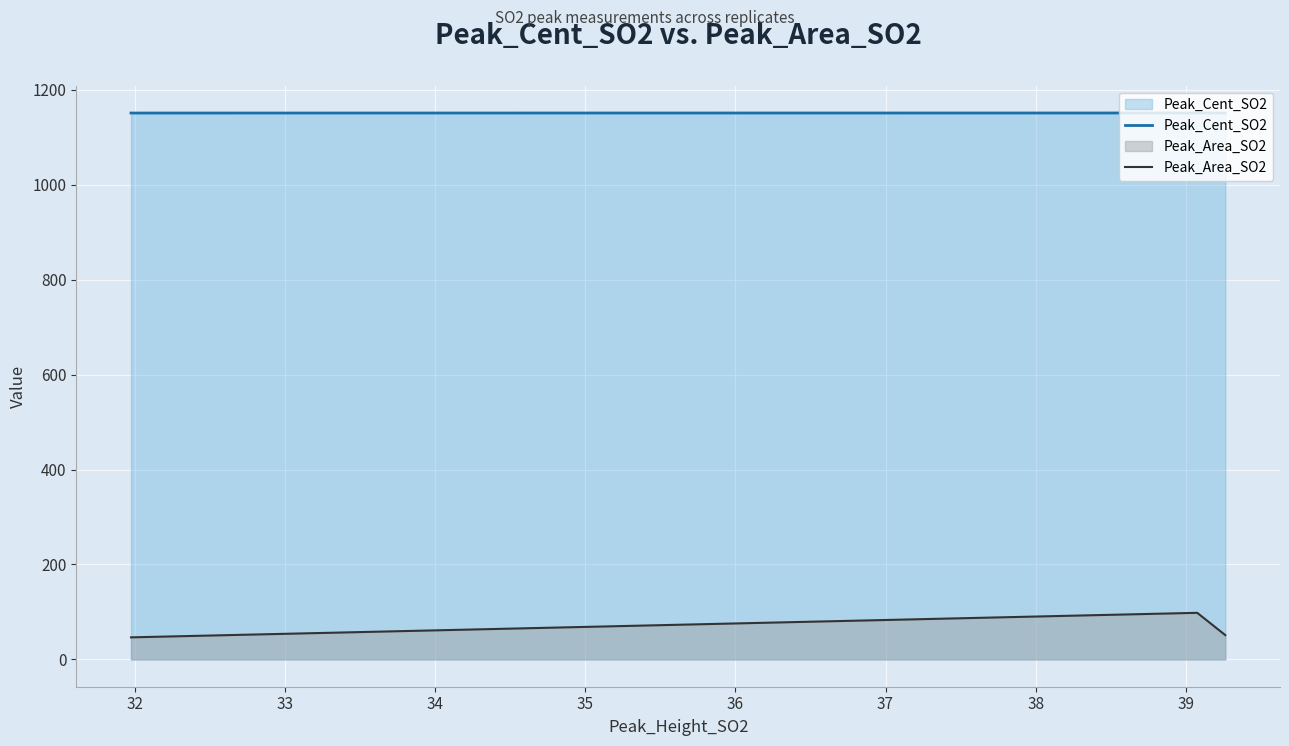

List the series in order of their peak value, highest first.

Peak_Cent_SO2, Peak_Area_SO2